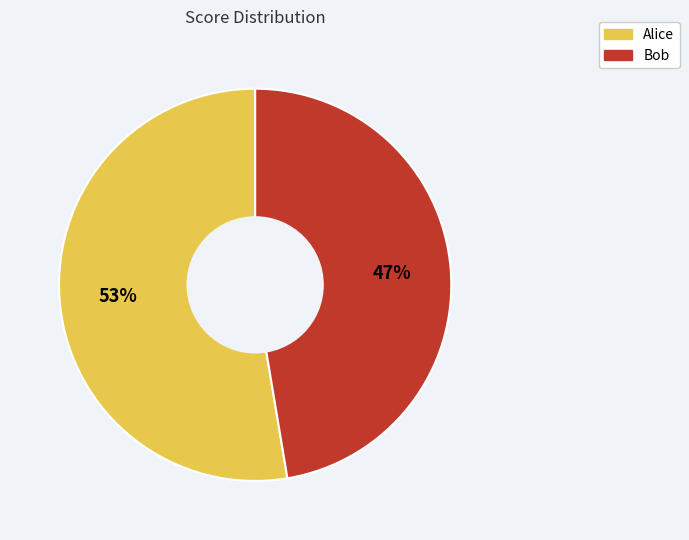

To the nearest percent, what is the average slice percentage?

50%